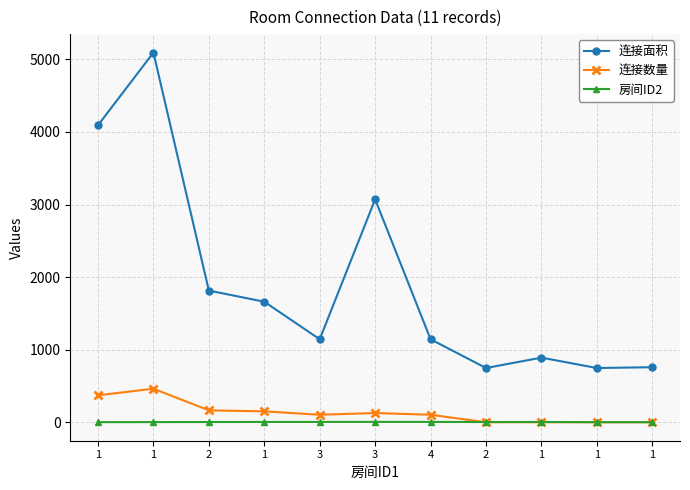

What are all the series names shown in the legend?

连接面积, 连接数量, 房间ID2